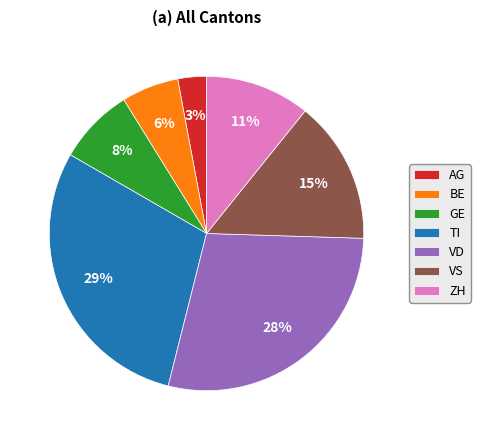

True or false: TI accounts for 29% of the total.

True